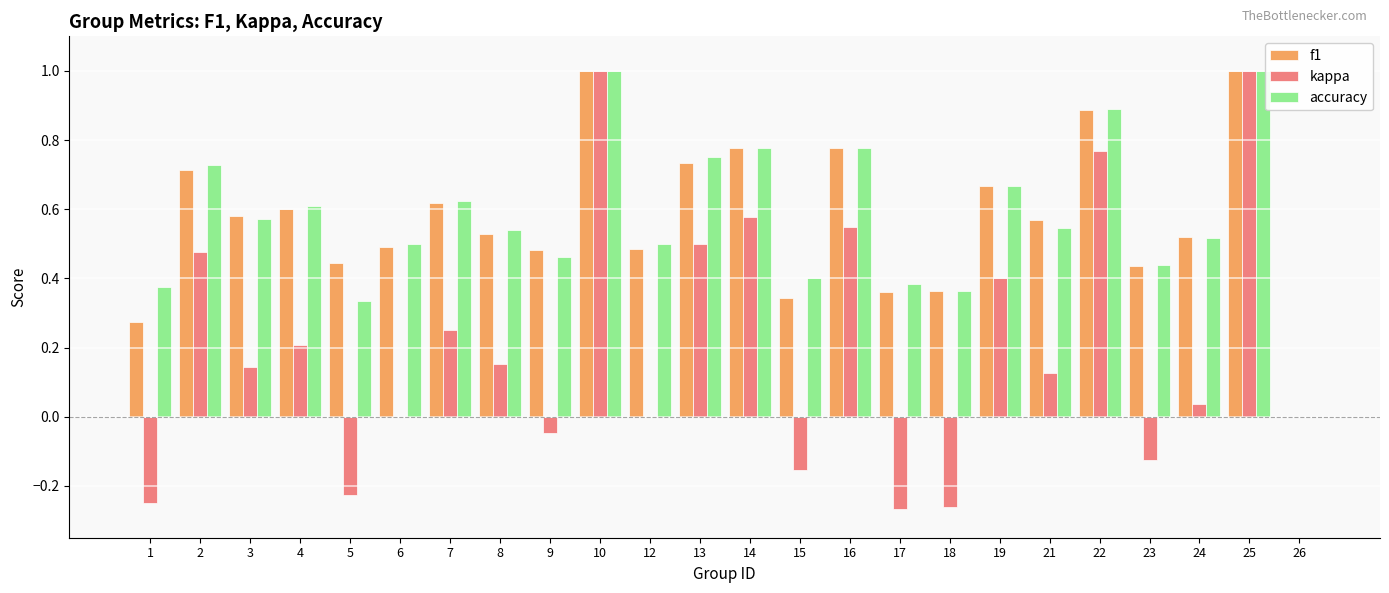

Is it true that kappa equals 0.5 at 2?

True